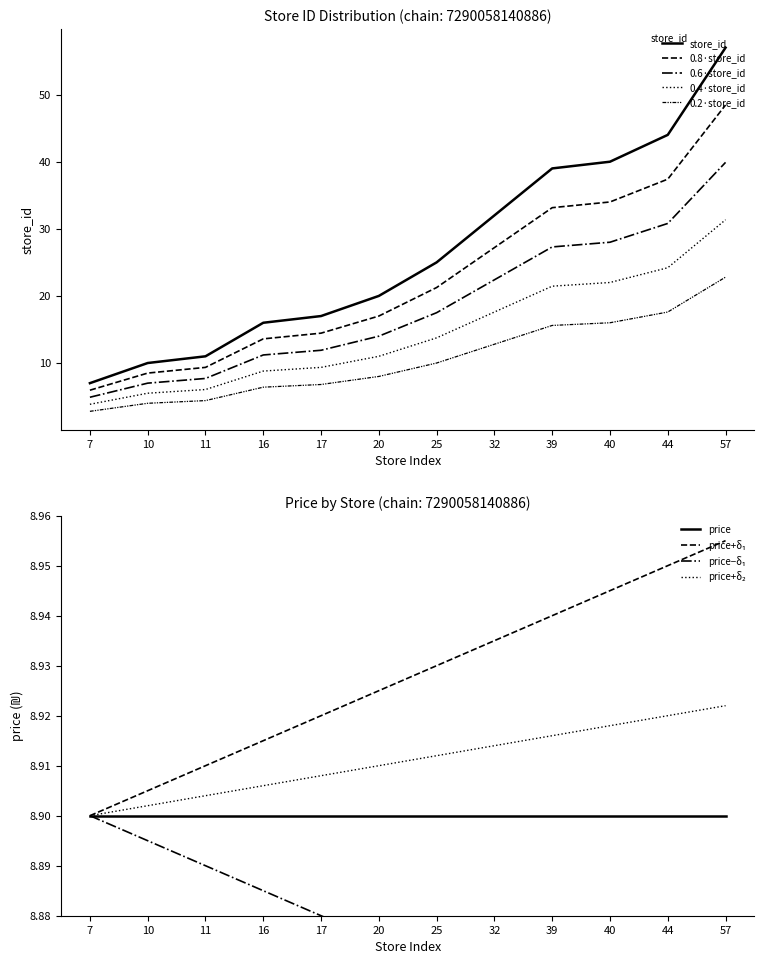

What value does the data have at 32?

32